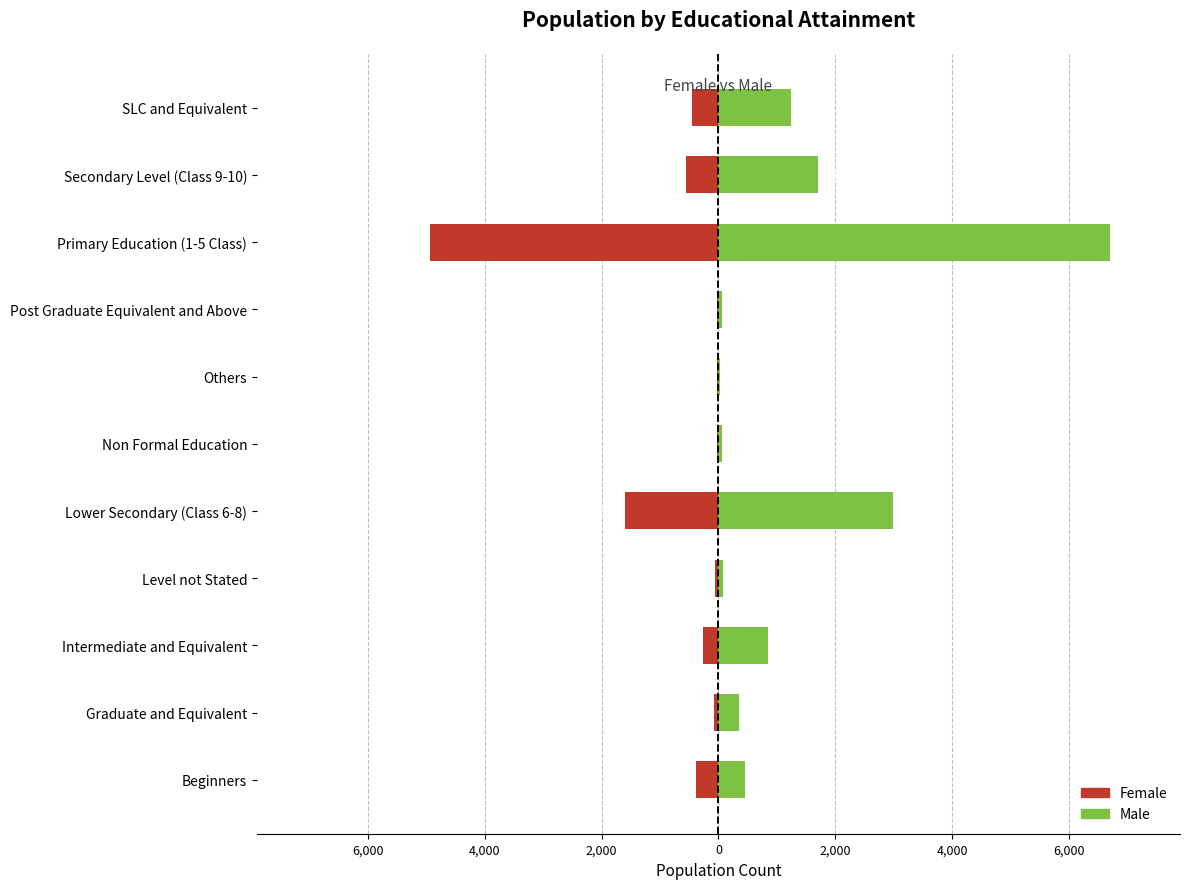

Rank the series by their maximum value, from highest to lowest.

Male, Female